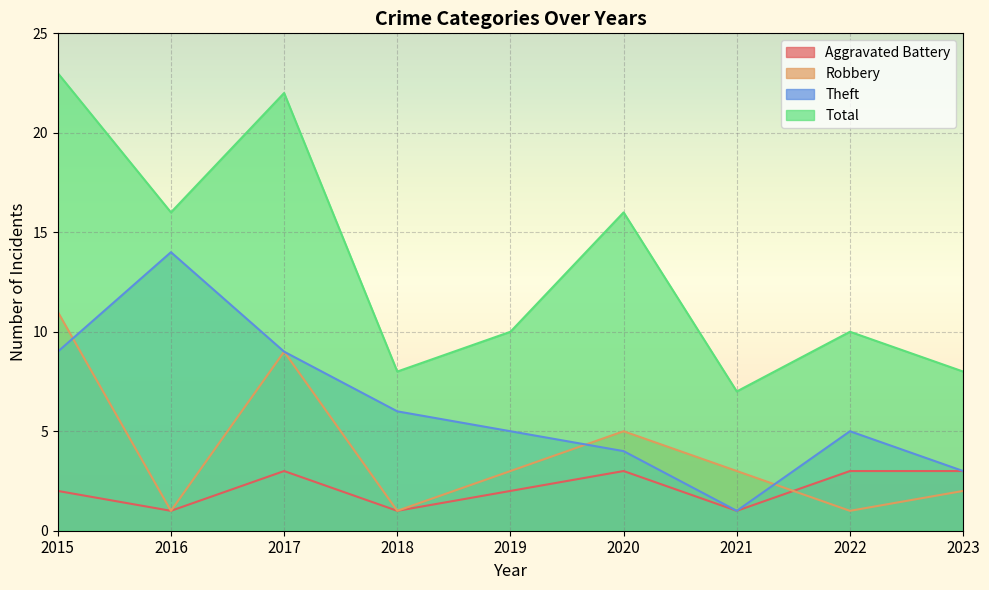

What are all the series names shown in the legend?

Aggravated Battery, Robbery, Theft, Total